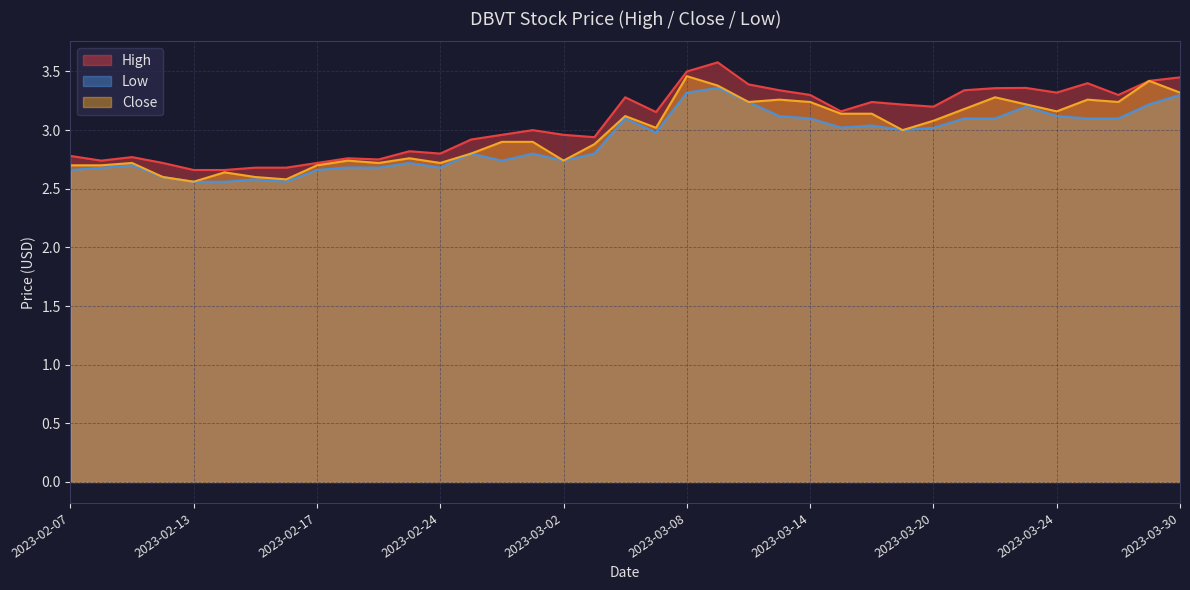

True or false: Close and High intersect in this chart.

False